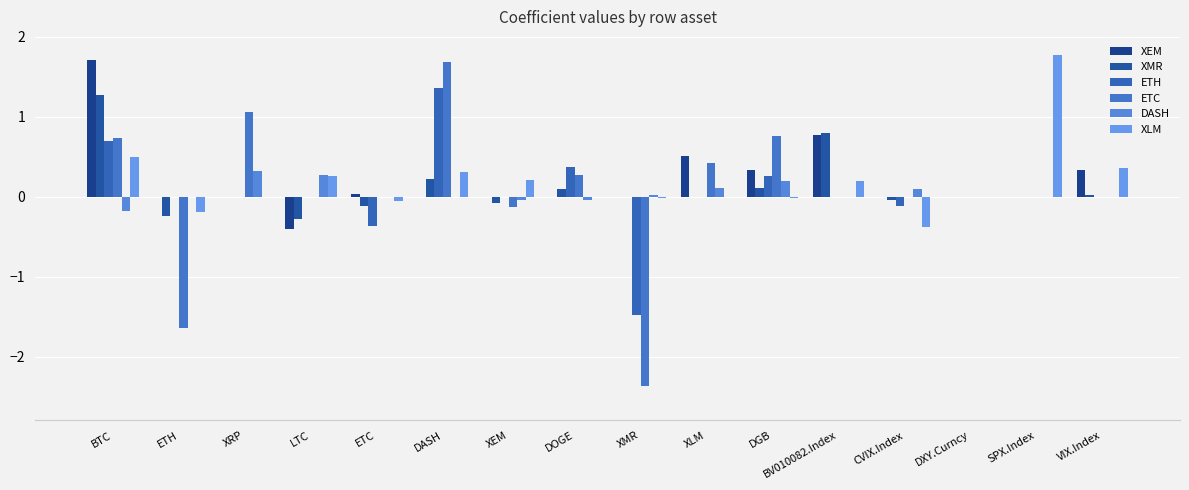

Does the chart contain stacked bars?

No